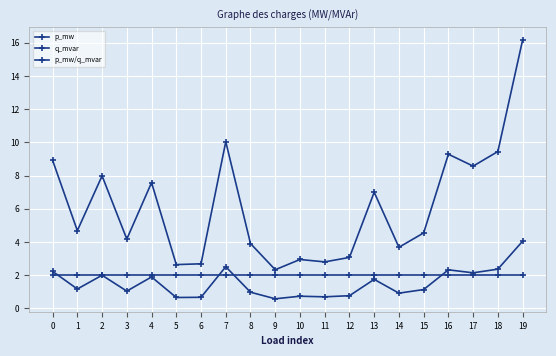

At how many categories does at least one series exceed 8?

6